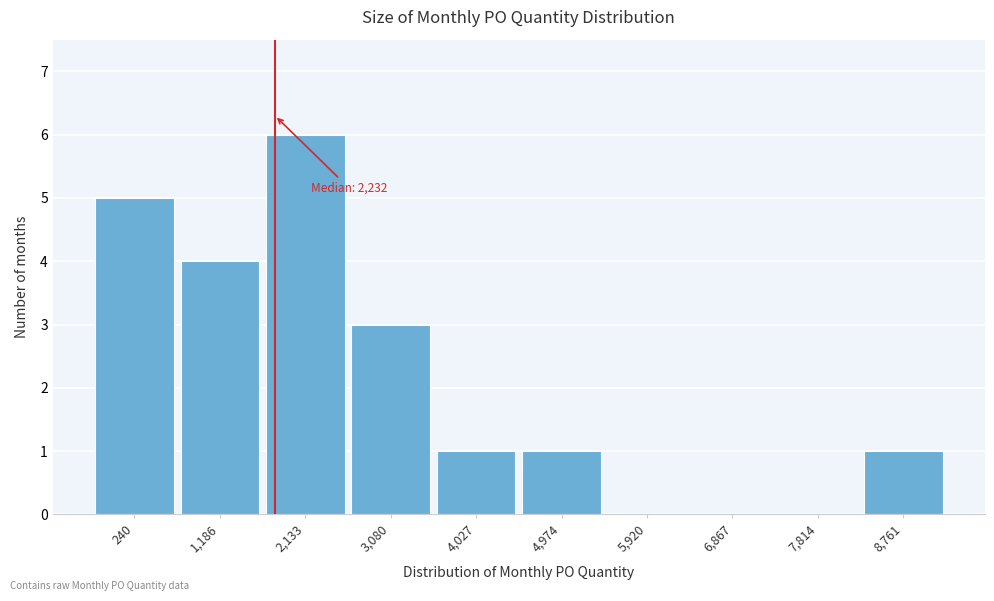

Reading left to right, transcribe all the data shown in this chart.

240=5	1,186=4	2,133=6	3,080=3	4,027=1	4,974=1	5,920=0	6,867=0	7,814=0	8,761=1